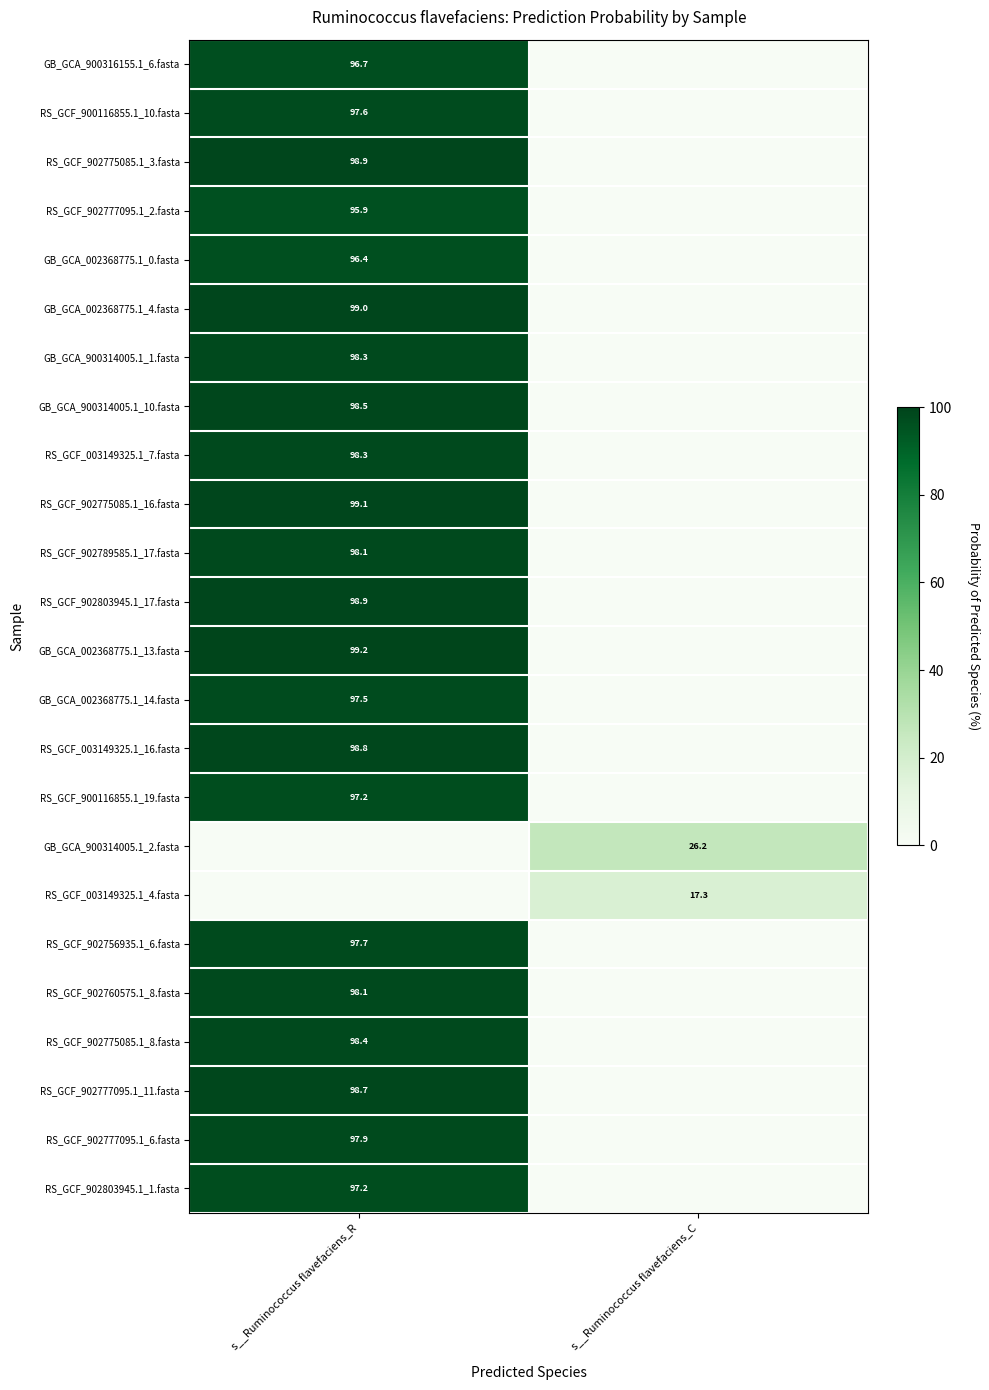

True or false: RS_GCF_902756935.1_6.fasta has a value of 97.7 at s__Ruminococcus flavefaciens_R.

True